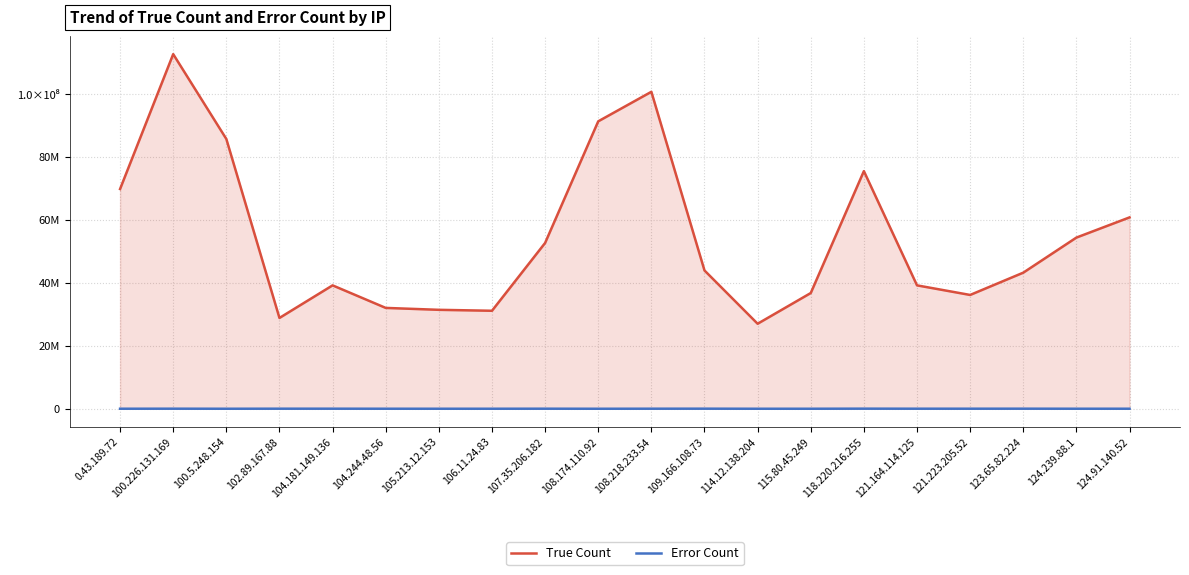

Reading left to right, what are all the values shown in this chart?

True Count: 0.43.189.72=69818905	100.226.131.169=112672221	100.5.248.154=85718685	102.89.167.88=28859590	104.181.149.136=39212641	104.244.48.56=32048794	105.213.12.153=31442570	106.11.24.83=31140149	107.35.206.182=52686607	108.174.110.92=91327494	108.218.233.54=100707209	109.166.108.73=43944106	114.12.138.204=27015779	115.80.45.249=36775915	118.220.216.255=75504933	121.164.114.125=39212681	121.223.205.52=36165470	123.65.82.224=43245651	124.239.88.1=54393222	124.91.140.52=60805622
Error Count: 0.43.189.72=17624	100.226.131.169=31723	100.5.248.154=14336	102.89.167.88=31206	104.181.149.136=30294	104.244.48.56=19417	105.213.12.153=15535	106.11.24.83=16447	107.35.206.182=29127	108.174.110.92=12140	108.218.233.54=27910	109.166.108.73=36872	114.12.138.204=12434	115.80.45.249=15147	118.220.216.255=43189	121.164.114.125=26525	121.223.205.52=27963	123.65.82.224=33582	124.239.88.1=18895	124.91.140.52=20990